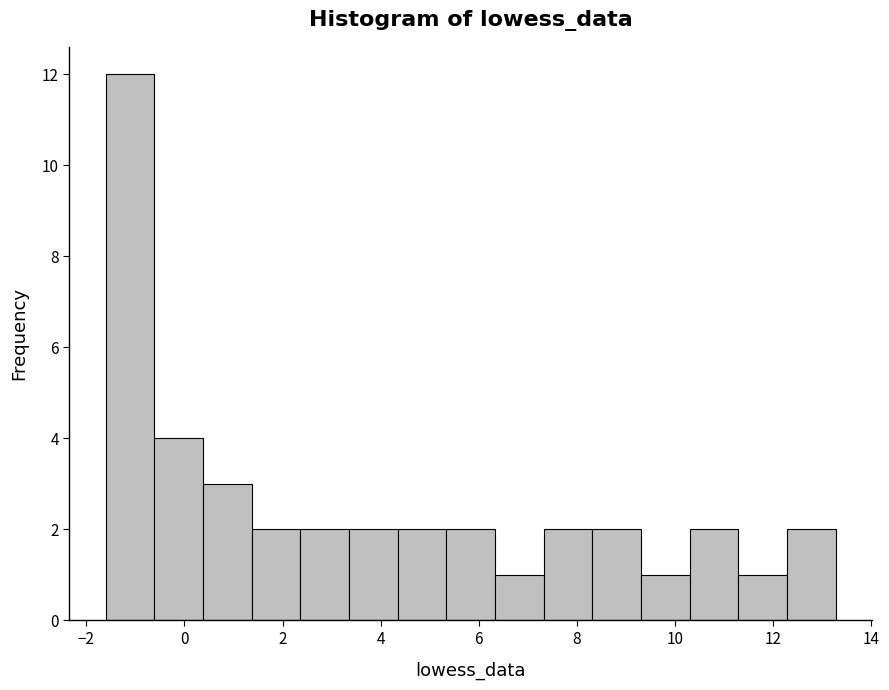

Reading left to right, transcribe this chart: for each bar, give the range it covers on the x-axis and its height. Neither the bar edges nor the heights are printed on the chart, so give them approximately, as read against the axes.

-1.6 to -0.6: 12
-0.6 to 0.4: 4
0.4 to 1.4: 3
1.4 to 2.4: 2
2.4 to 3.4: 2
3.4 to 4.4: 2
4.4 to 5.4: 2
5.4 to 6.4: 2
6.4 to 7.4: 1
7.4 to 8.4: 2
8.4 to 9.4: 2
9.4 to 10.2: 1
10.2 to 11.2: 2
11.2 to 12.2: 1
12.2 to 13.2: 2